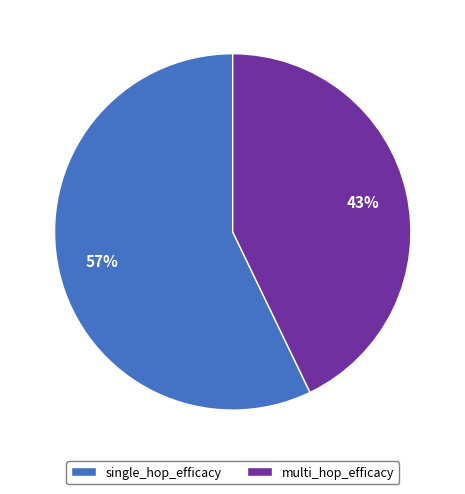

How many slices are in this pie chart?

2